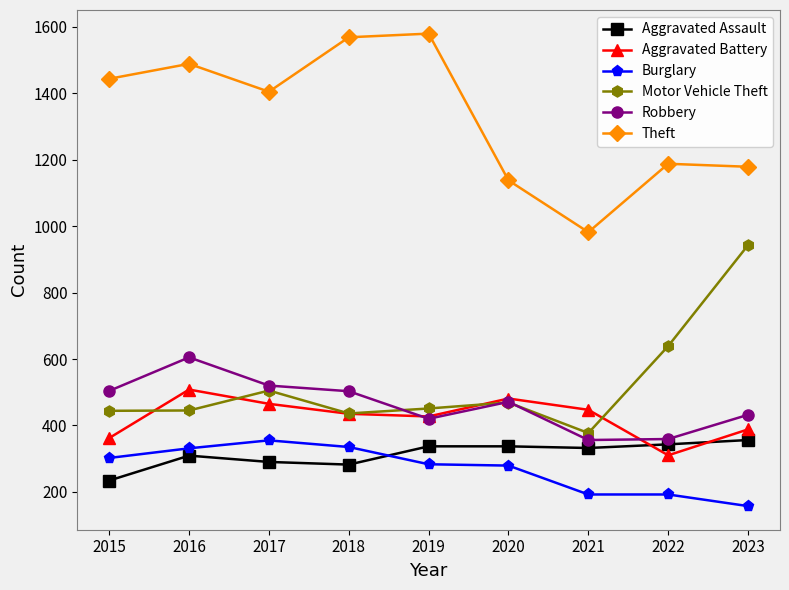

What is the sum of all Robbery values?

4170